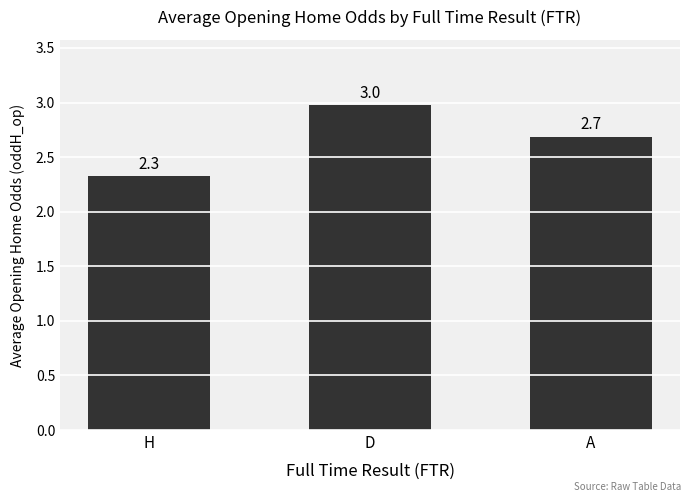

What is the label of the 3rd bar from the left?

A